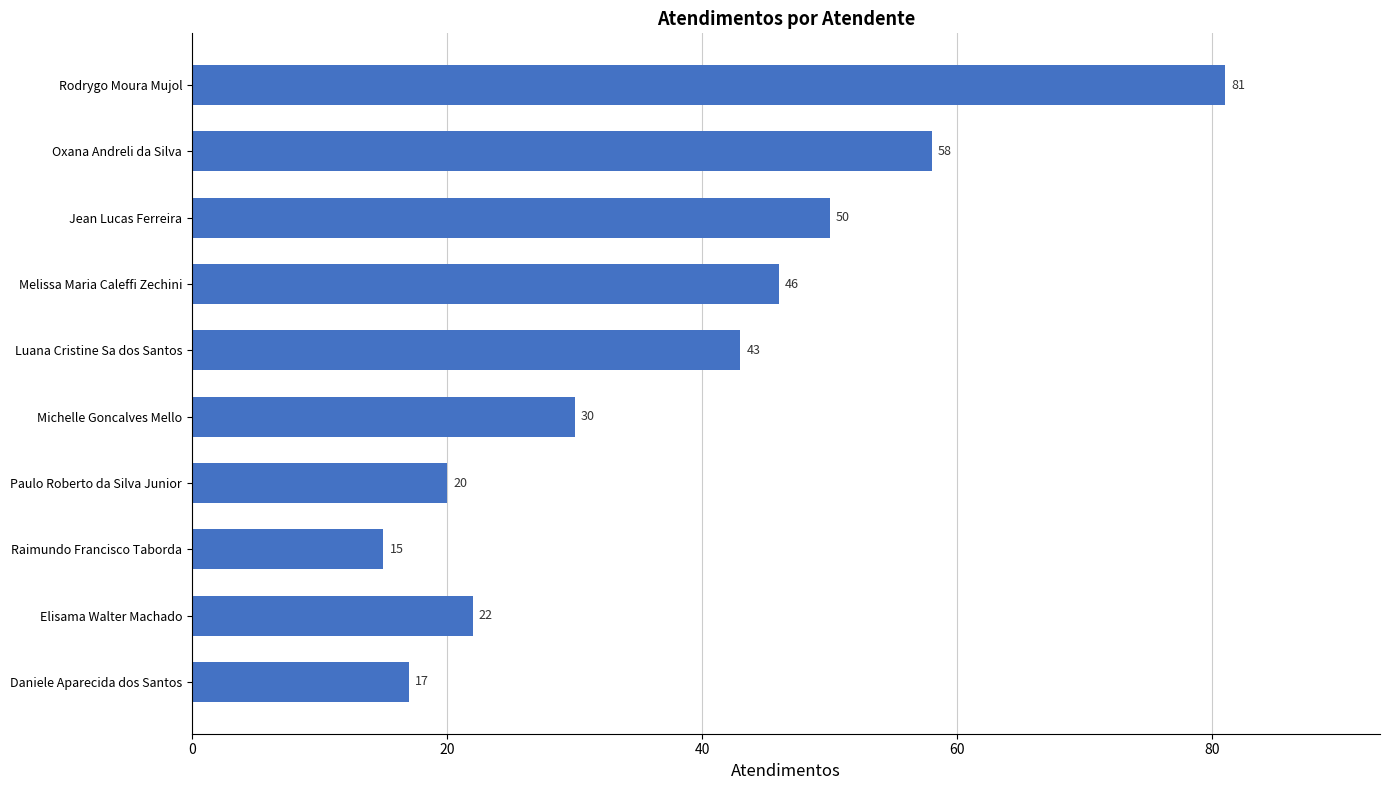

What is the sum of all values?

382